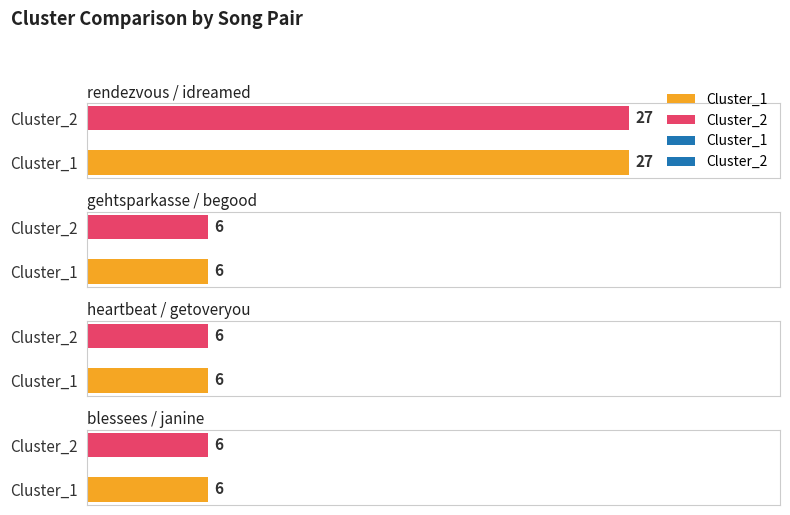

Is it true that Cluster_1 equals 6 at gehtsparkasse / begood?

True